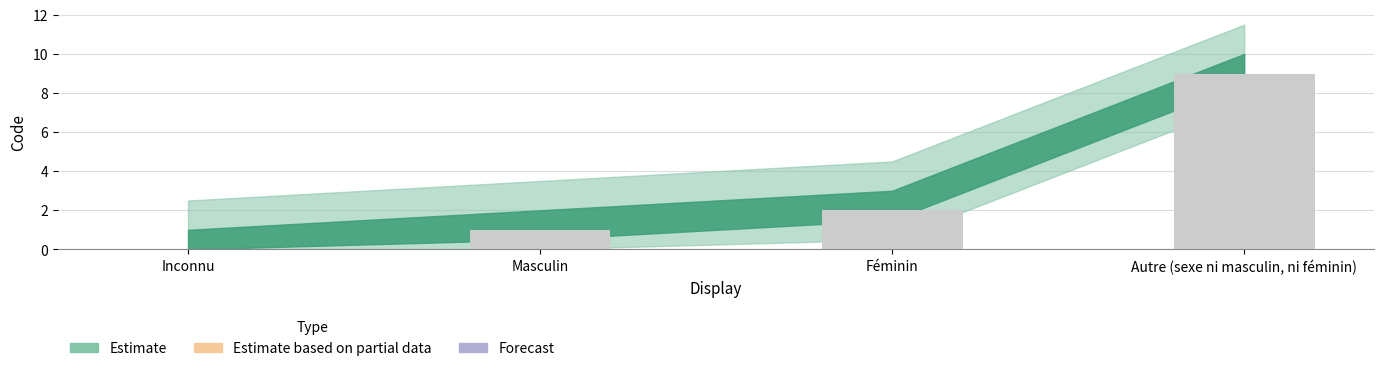

What is the change in value from Inconnu to Féminin?

+2